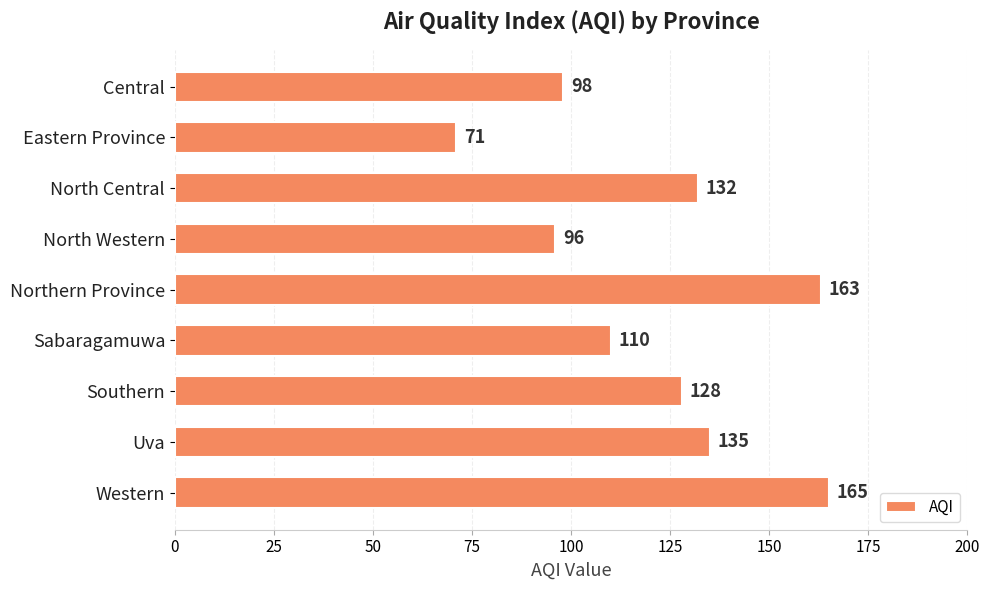

Which category has the lowest value across all series?

Eastern Province